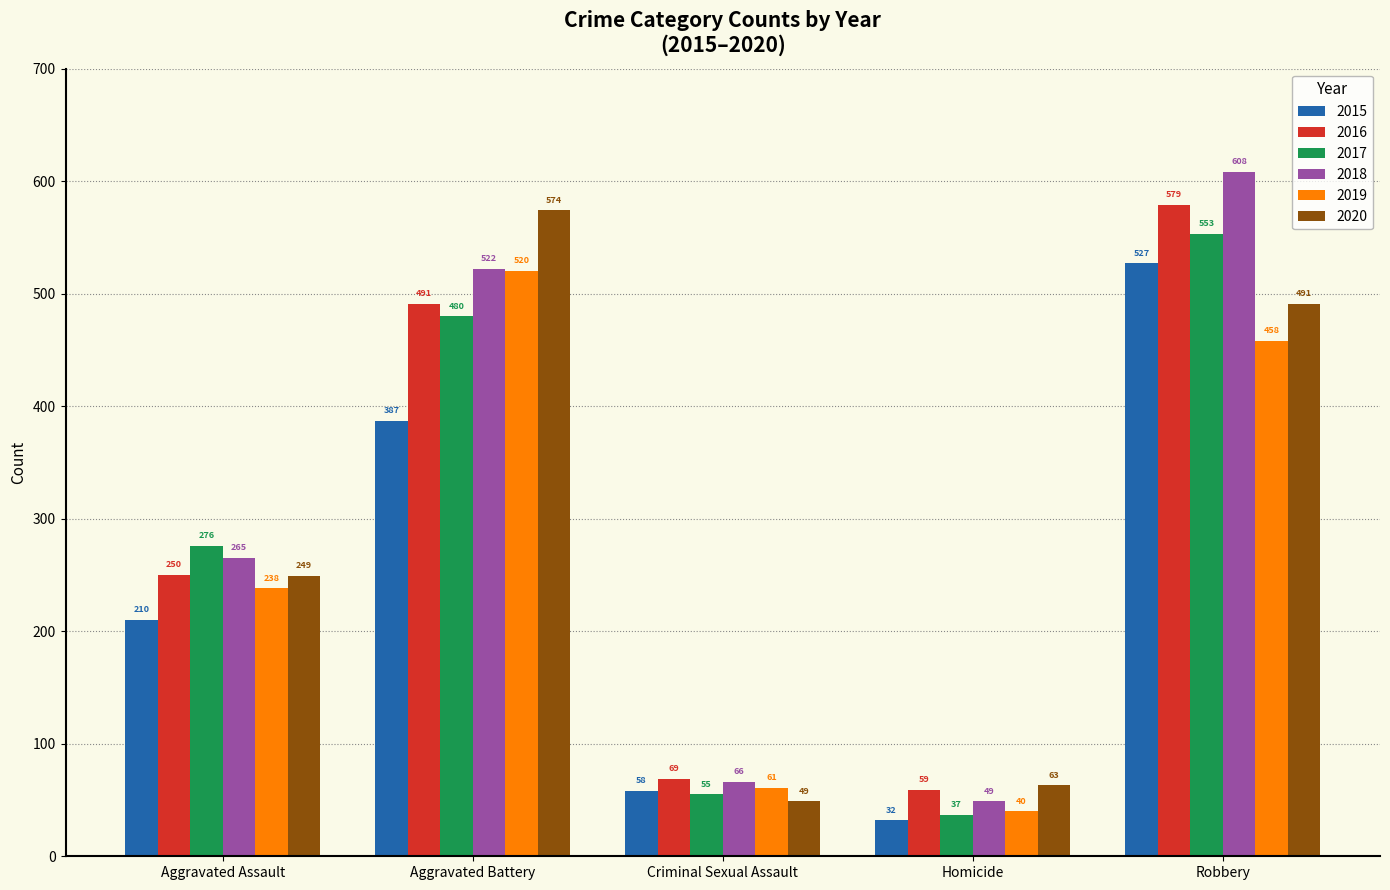

At which category is the sum across all series the highest?

Robbery